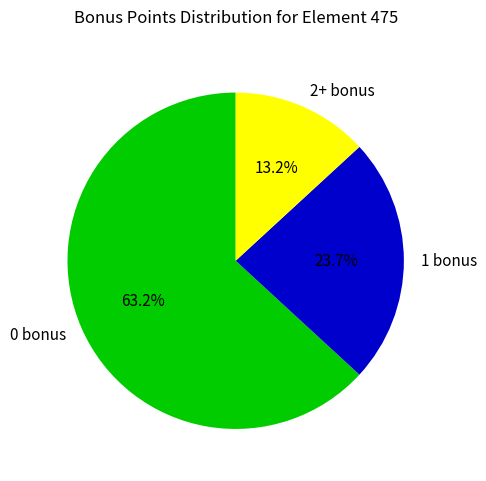

Rank the categories by value from lowest to highest.

2+ bonus, 1 bonus, 0 bonus